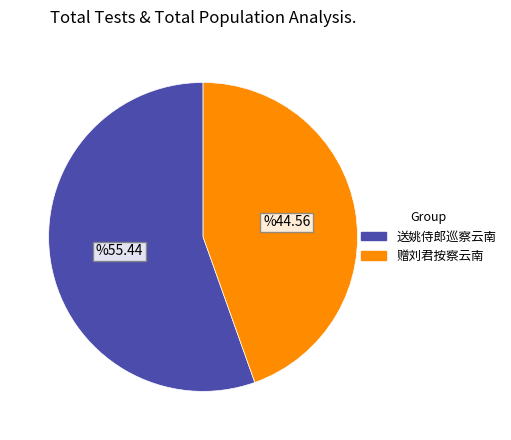

Is it true that 赠刘君按察云南 is 45% of the pie?

True